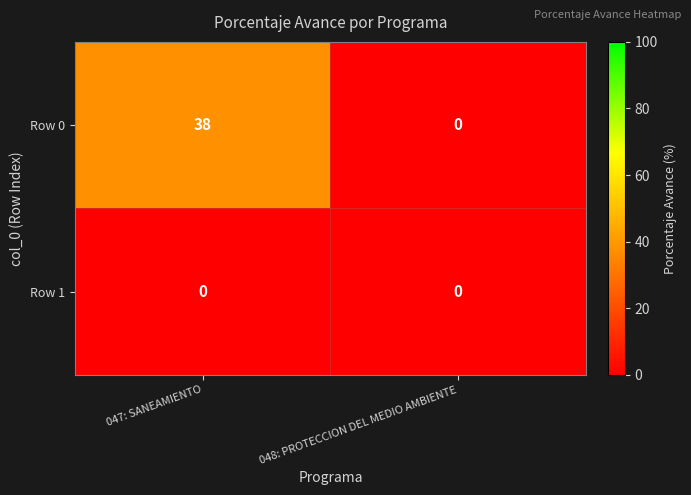

Which label corresponds to the largest value in the chart?

047: SANEAMIENTO